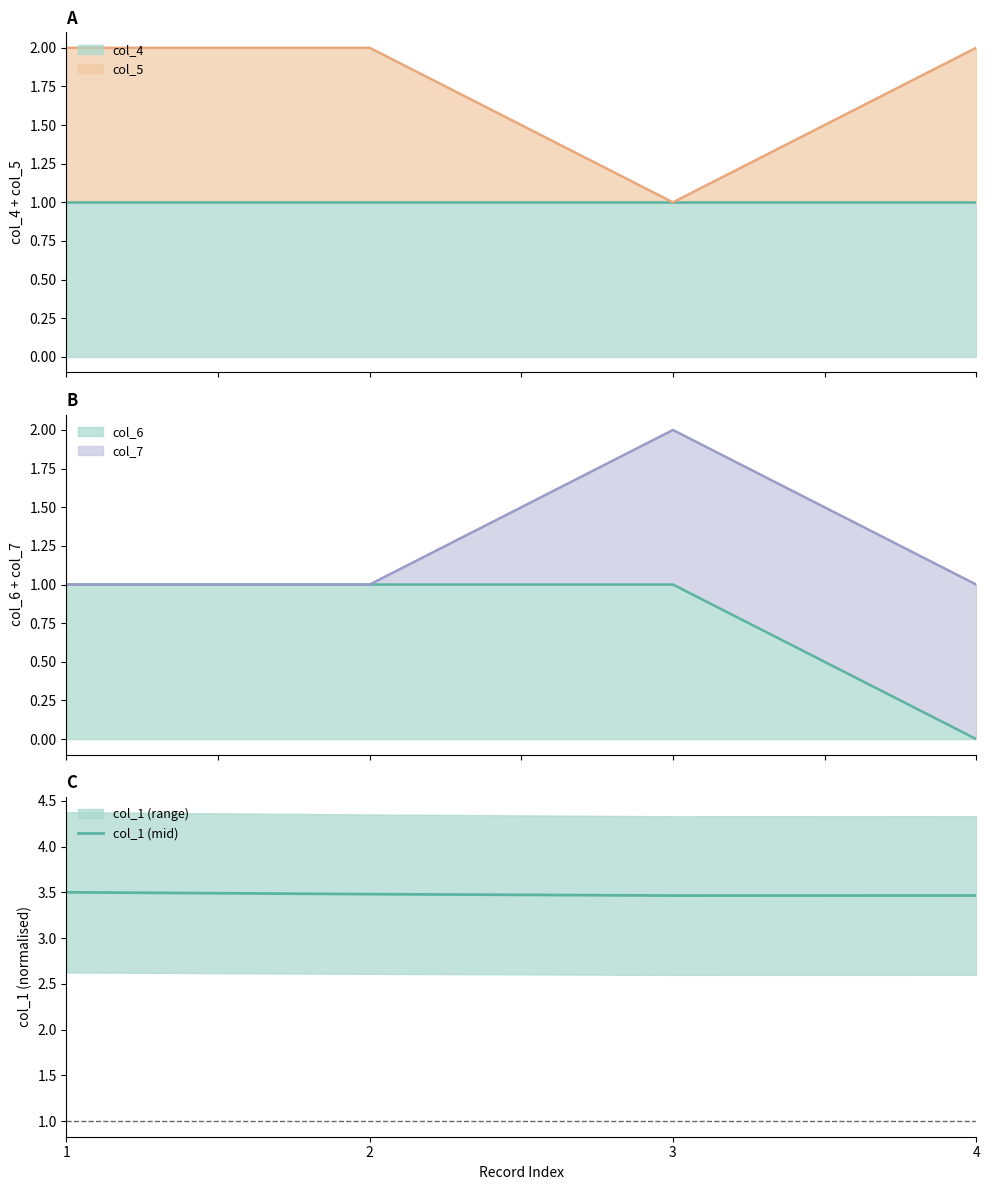

The chart shows a value of 2.1 at 3. True or false?

False